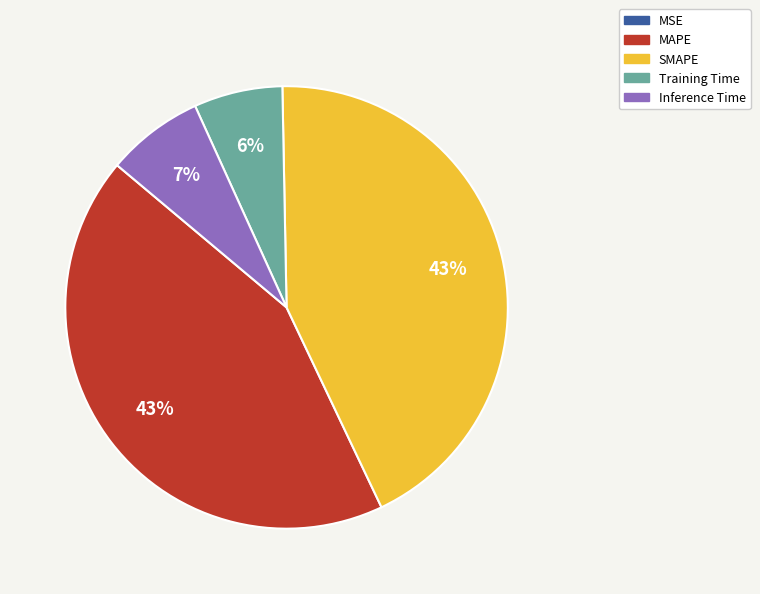

Is there any slice that represents more than half of the pie?

No